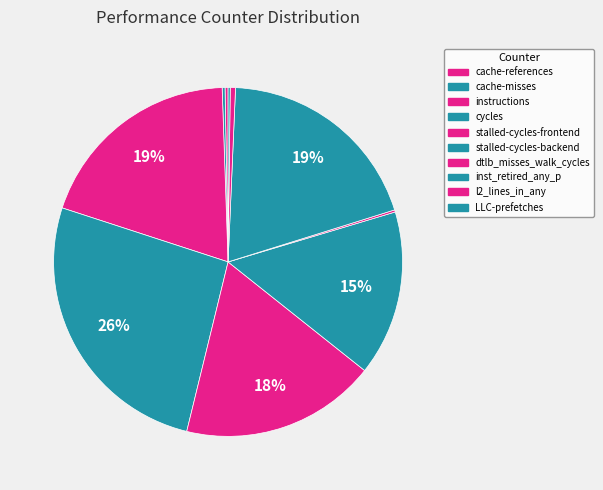

What is the change in value from cycles to LLC-prefetches?

-50715231919